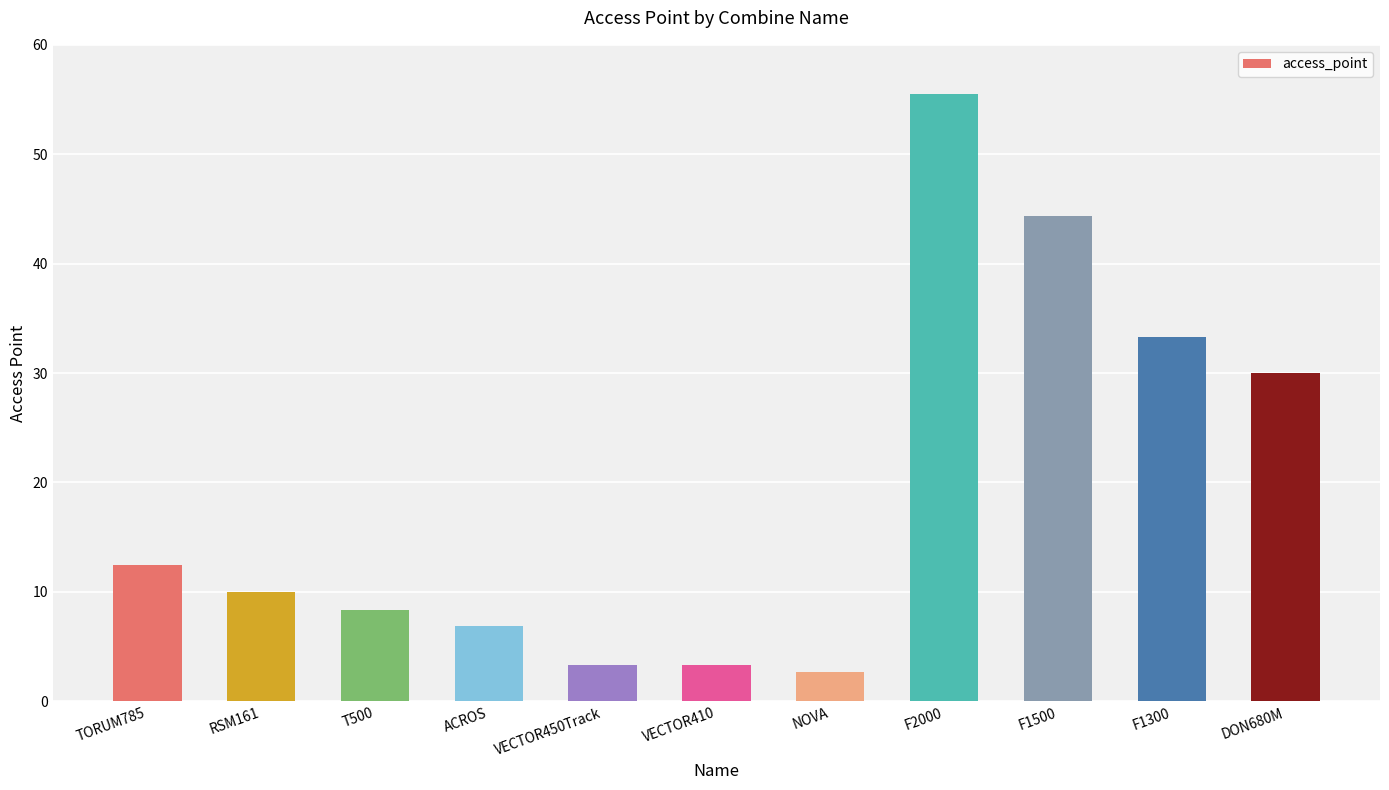

True or false: the data shows 4.8 at T500.

False